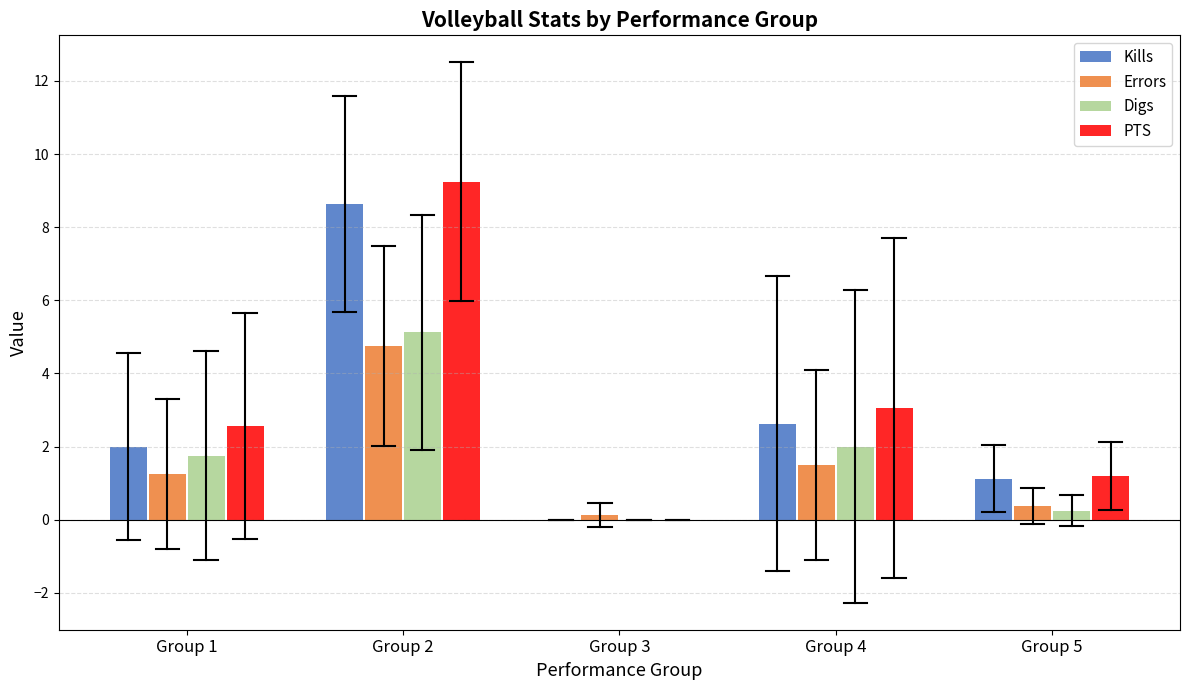

What is the highest value of the Errors series?

4.8